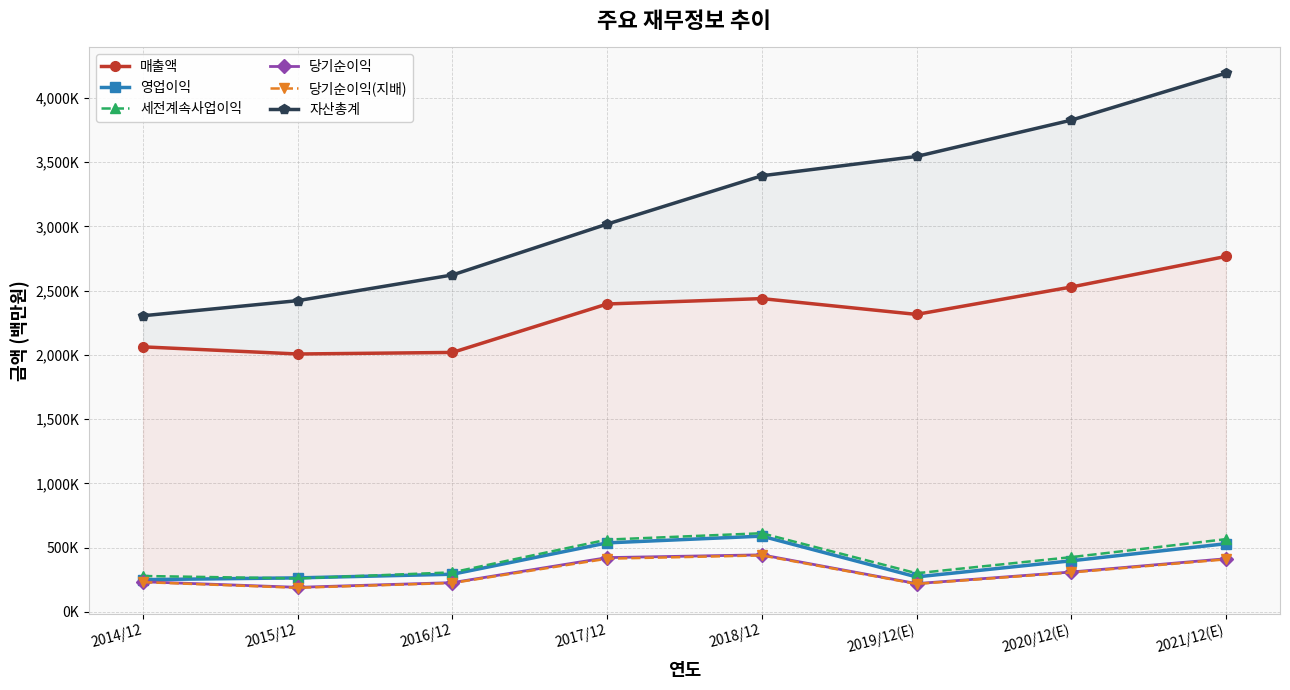

How many interior local peaks does the 매출액 series have?

1